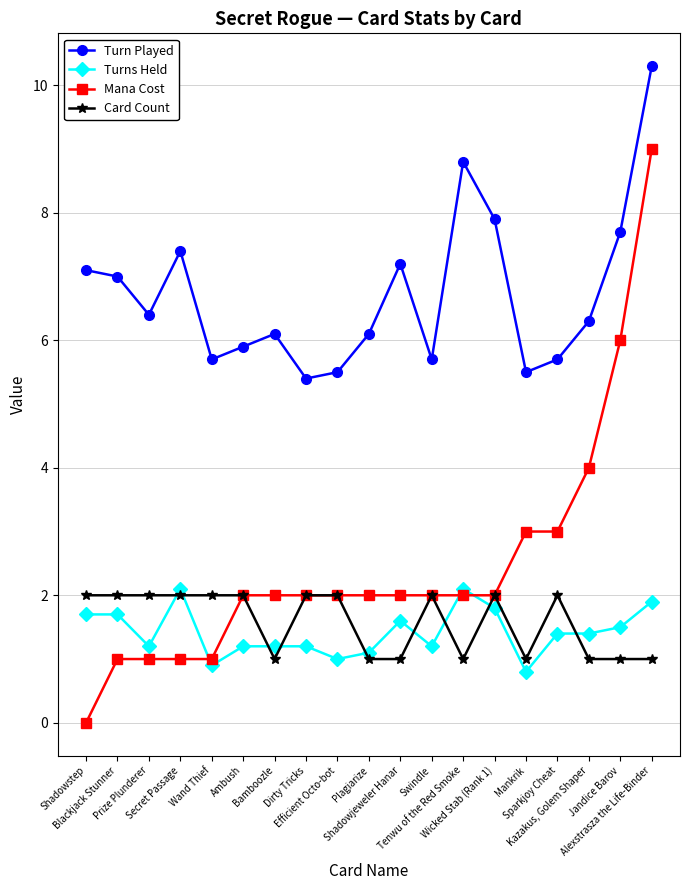

Does the chart display data point markers on the line(s)?

Yes